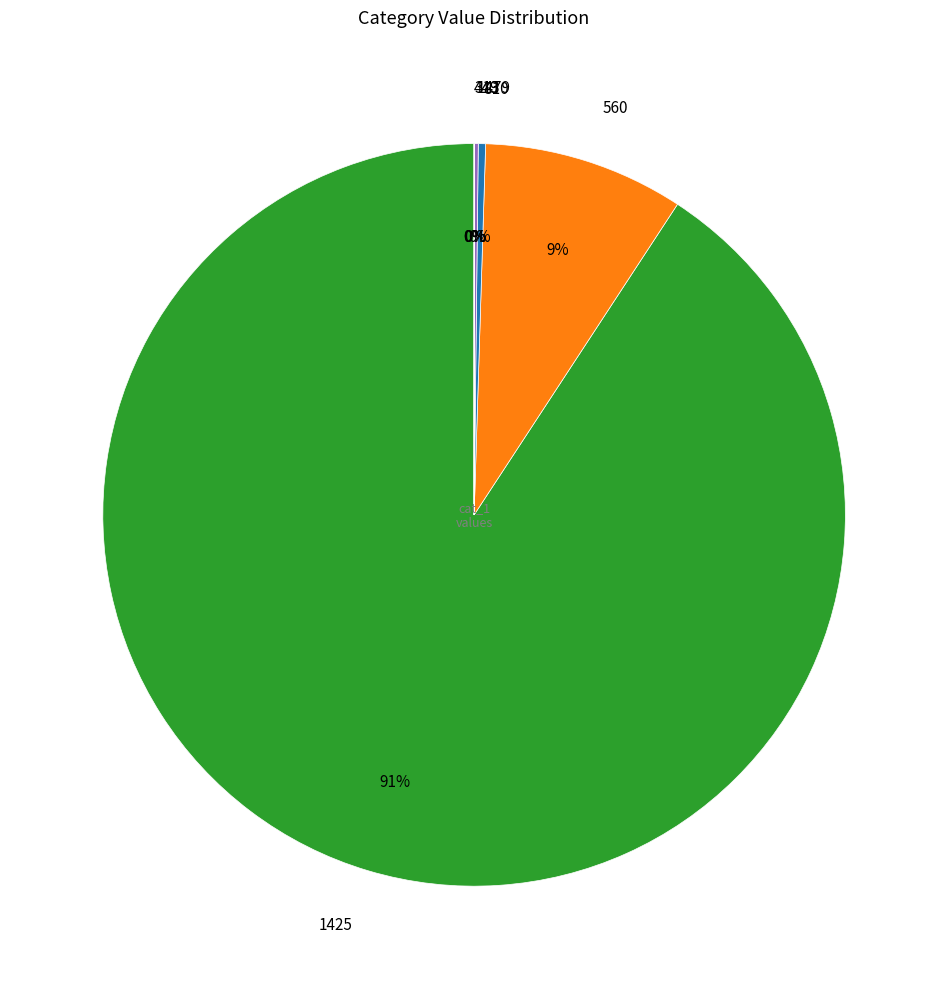

To the nearest percent, what is the difference between the largest and smallest slice percentages?

91%